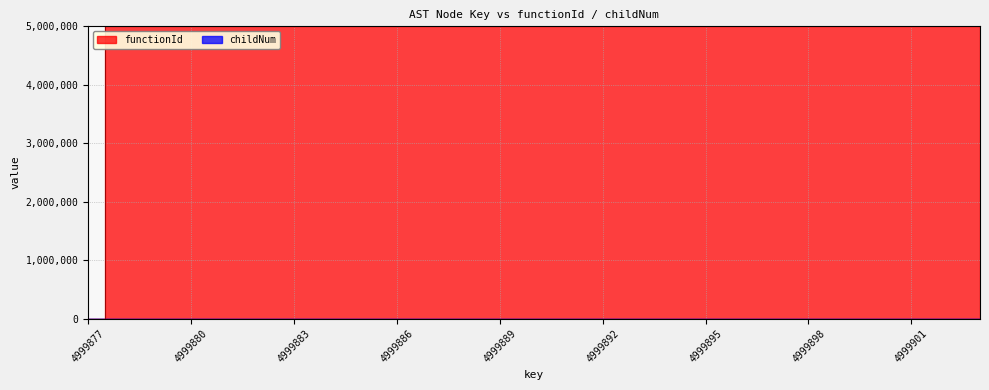

Which series has the widest spread of values?

functionId